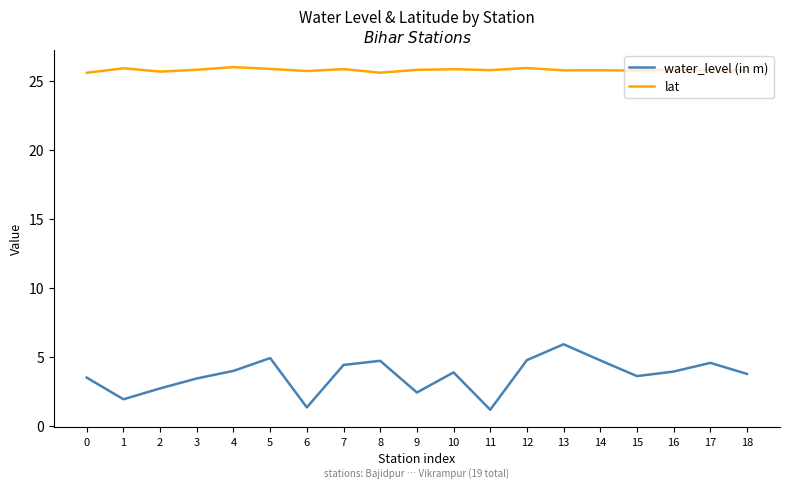

Which series has the widest spread of values?

water_level (in m)